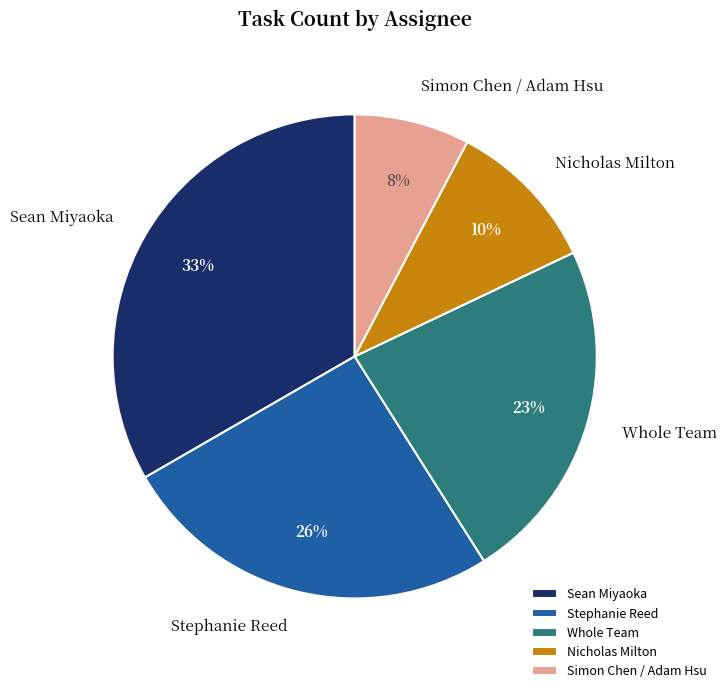

To the nearest percent, what portion does Whole Team represent?

23%